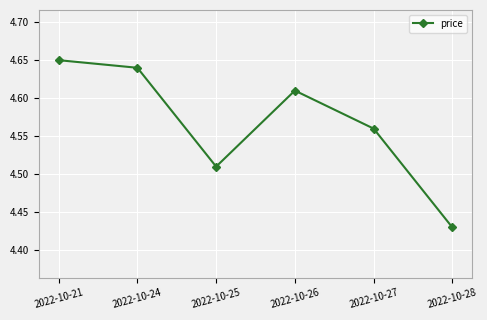

What is the sum of all values?

27.4